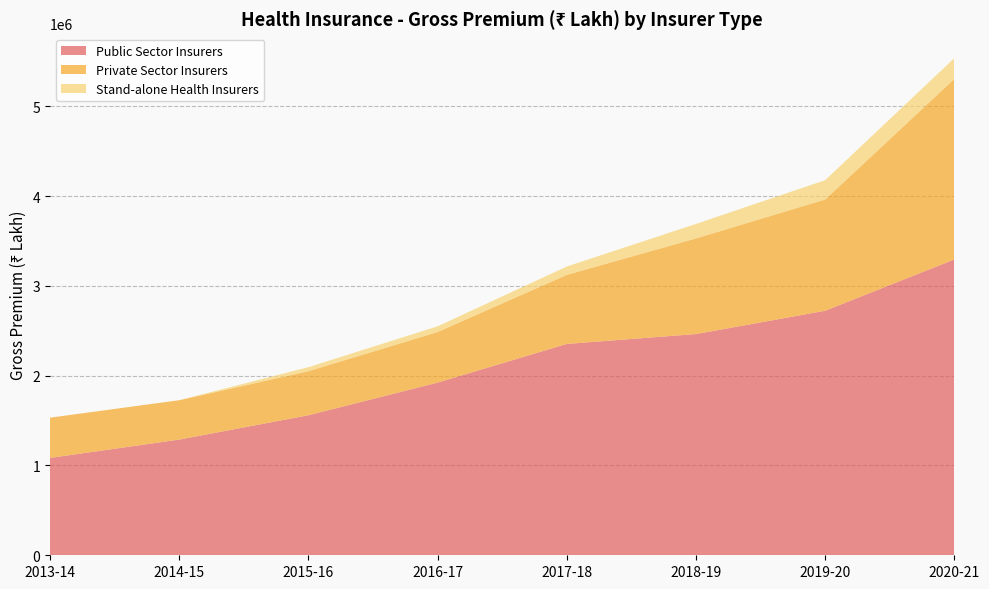

Reading right to left, list all the values displayed in this chart.

Public Sector Insurers: 3294286.0	2722819.7	2463185.0	2353626.1	1922712.4	1559065.0	1288200.9	1084072.2
Private Sector Insurers: 2010723.0	1239072.1	1065509.3	768934.8	563242.1	491134.0	438614.8	448177.7
Stand-alone Health Insurers: 231002.4	215124.9	161122.4	93175.1	63697.9	44520.0	0.0	0.0